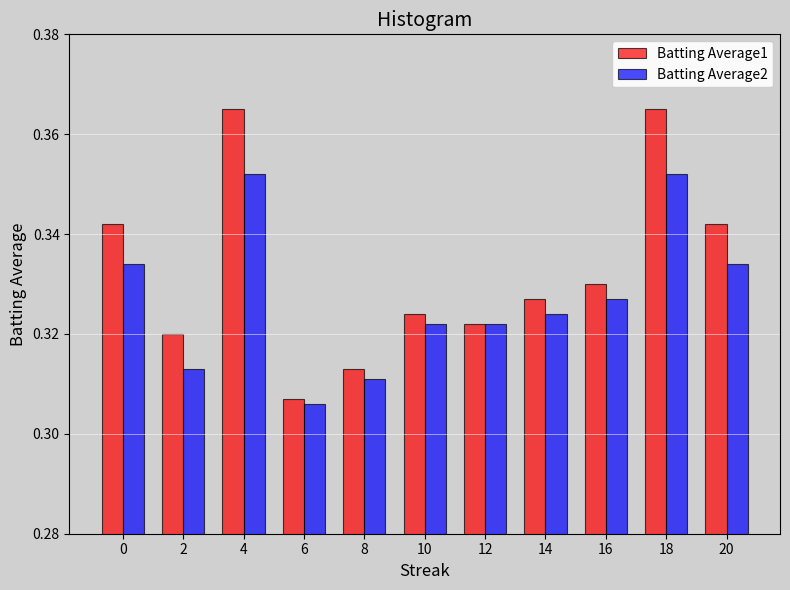

At which category does the chart reach its minimum across all series?

6